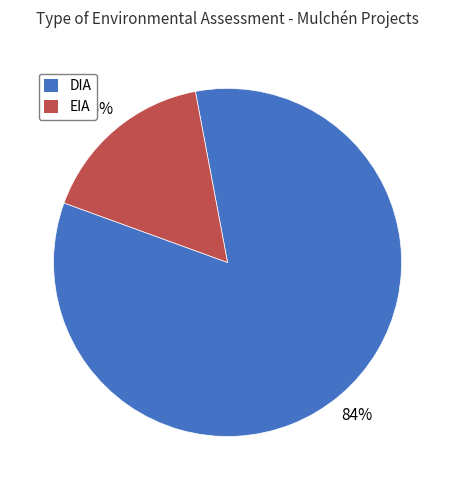

Is it true that EIA is 16% of the pie?

True